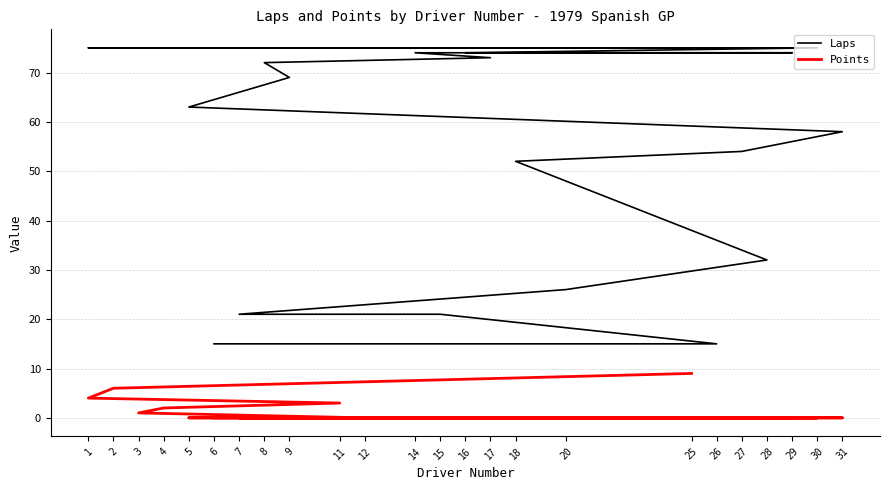

At how many categories does at least one series exceed 53?

17